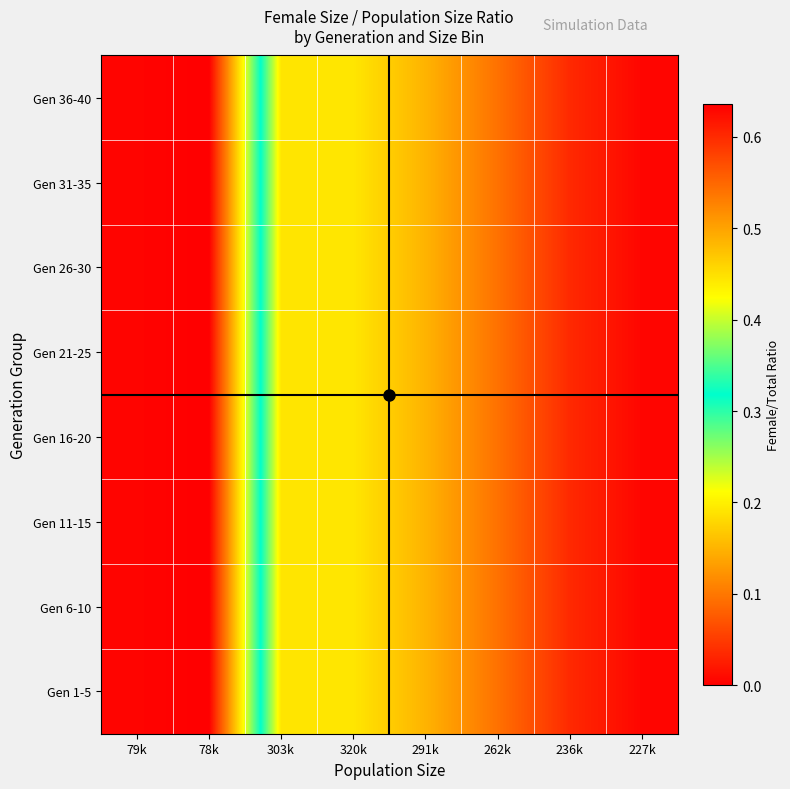

Reading left to right, list all the values displayed in this chart.

Gen 1-5: 79k=0.6	78k=0.6	303k=0.2	320k=0.2	291k=0.1	262k=0.1	236k=0.0	227k=0.0
Gen 6-10: 79k=0.6	78k=0.6	303k=0.2	320k=0.2	291k=0.1	262k=0.1	236k=0.0	227k=0.0
Gen 11-15: 79k=0.6	78k=0.6	303k=0.2	320k=0.2	291k=0.1	262k=0.1	236k=0.0	227k=0.0
Gen 16-20: 79k=0.6	78k=0.6	303k=0.2	320k=0.2	291k=0.1	262k=0.1	236k=0.0	227k=0.0
Gen 21-25: 79k=0.6	78k=0.6	303k=0.2	320k=0.2	291k=0.1	262k=0.1	236k=0.0	227k=0.0
Gen 26-30: 79k=0.6	78k=0.6	303k=0.2	320k=0.2	291k=0.1	262k=0.1	236k=0.0	227k=0.0
Gen 31-35: 79k=0.6	78k=0.6	303k=0.2	320k=0.2	291k=0.1	262k=0.1	236k=0.0	227k=0.0
Gen 36-40: 79k=0.6	78k=0.6	303k=0.2	320k=0.2	291k=0.1	262k=0.1	236k=0.0	227k=0.0